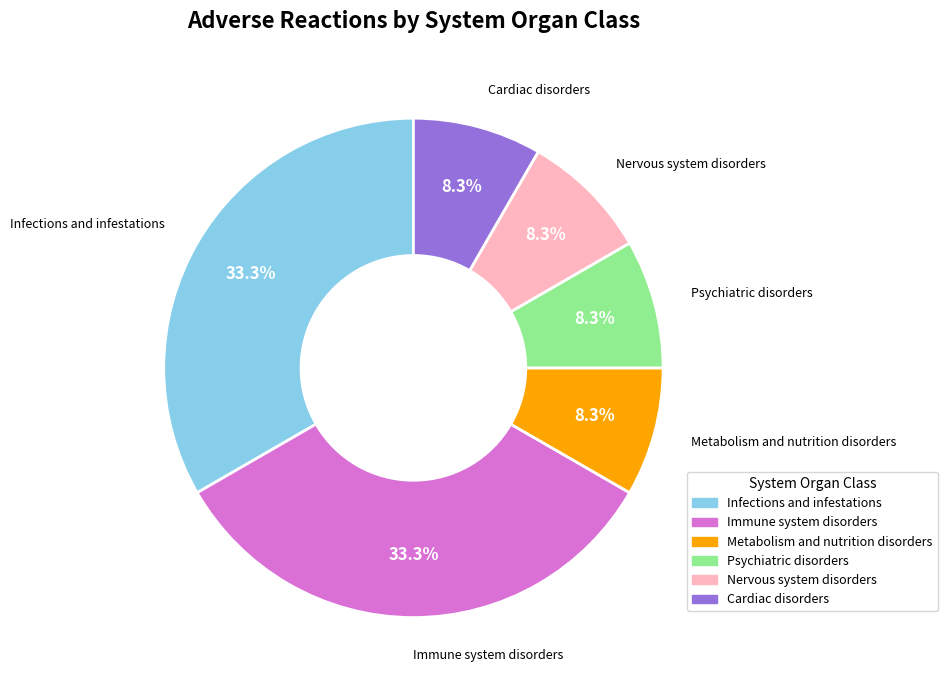

To the nearest percent, what is the combined percentage of Psychiatric disorders and Immune system disorders?

42%